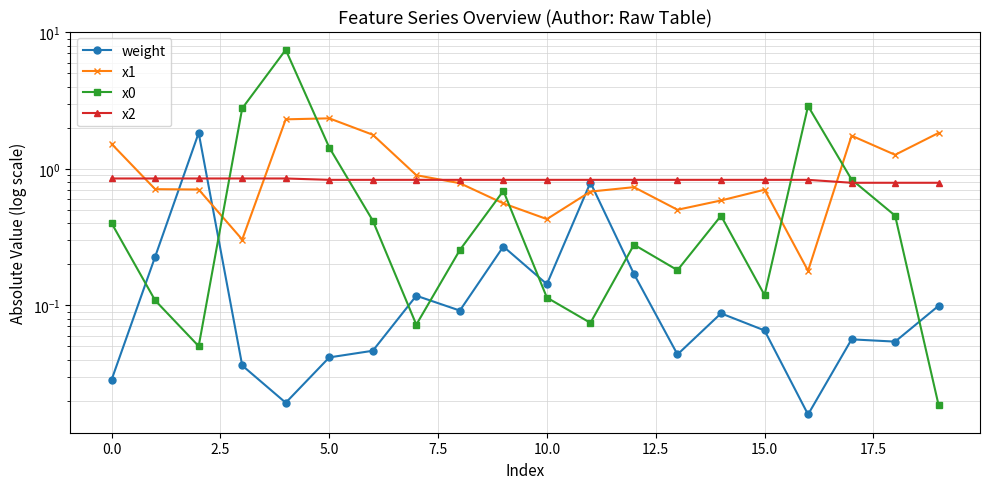

At how many categories does at least one series exceed 0?

20